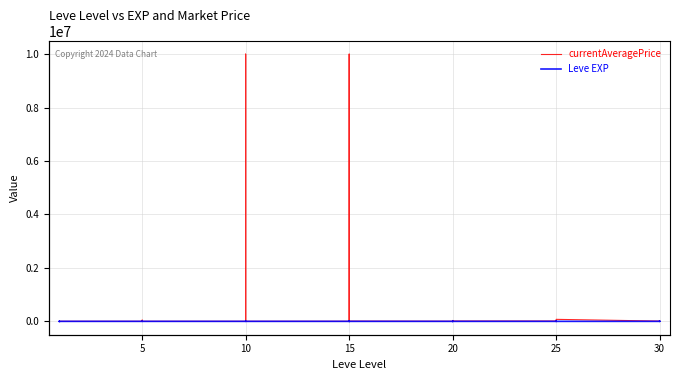

How many data points in currentAveragePrice are above 4800?

19